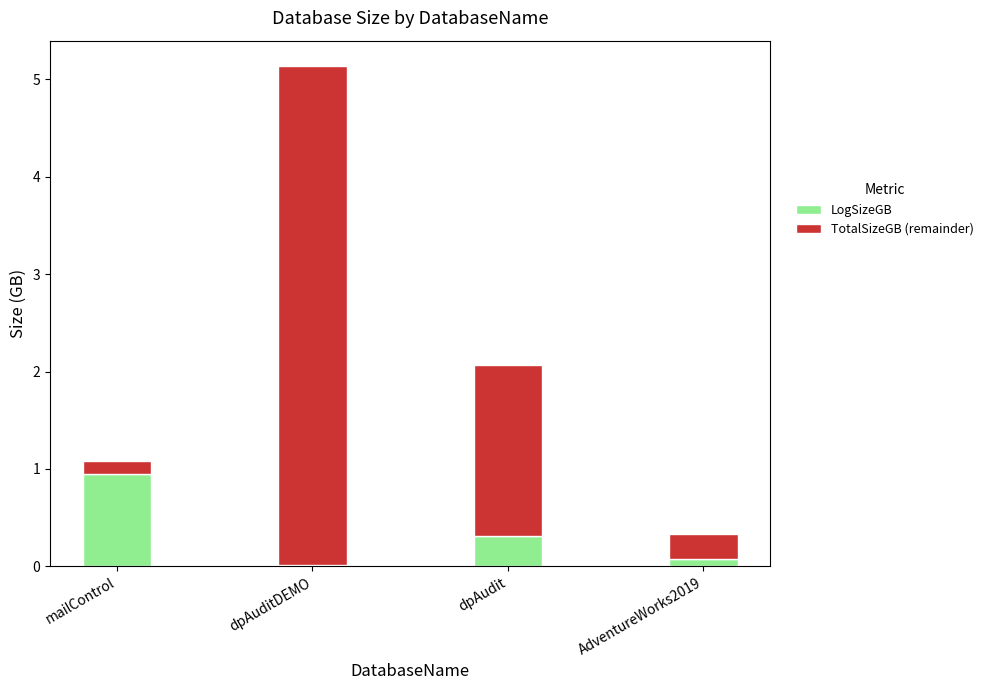

What is the sum of all LogSizeGB values?

1.3